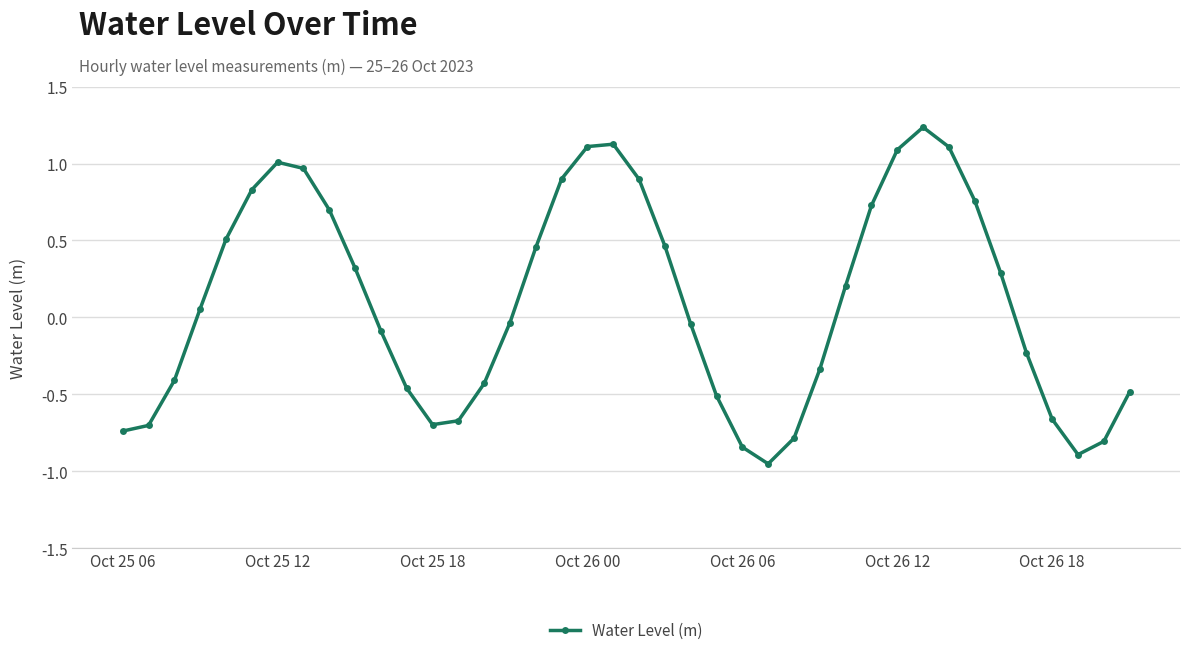

What is the difference between the maximum and minimum values?

2.2